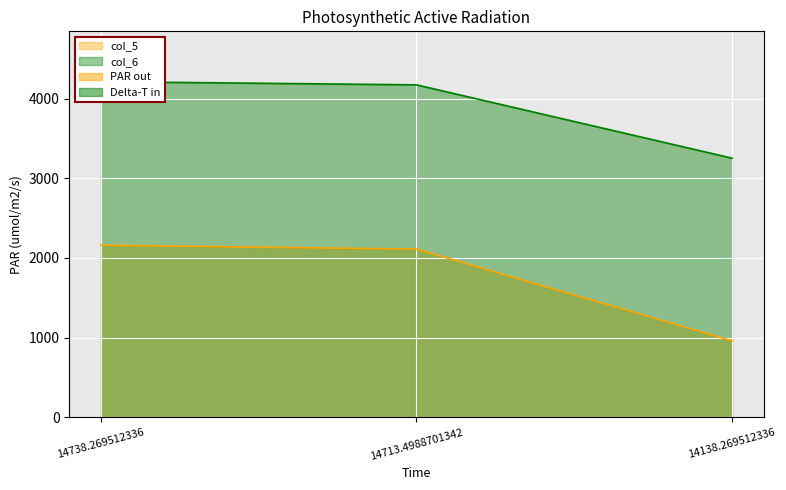

What is the label of the 3rd point from the left?

14138.269512336